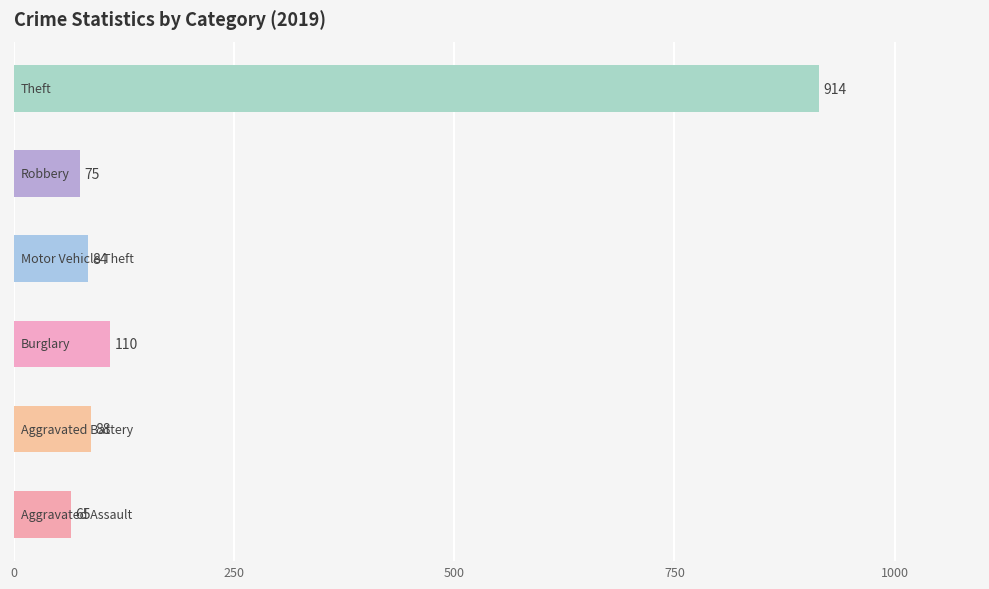

What is the difference between the maximum and second lowest values?

839